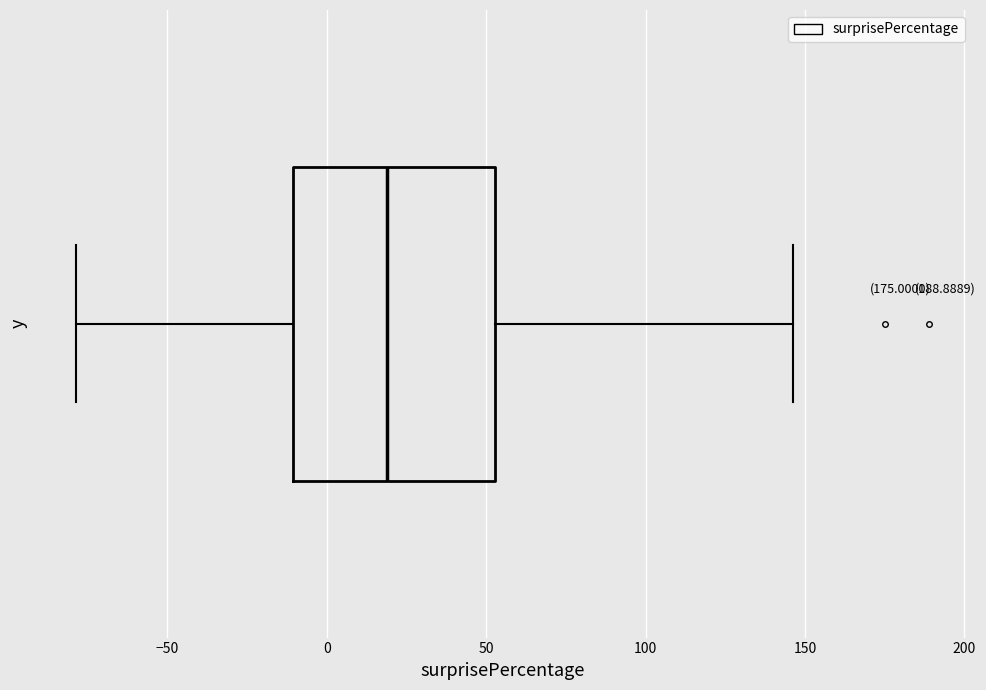

Read this box plot against the x-axis: the position of the median line, the range covered by the box, and the ends of both whiskers. The values are not printed on the chart, so give them approximately, as read against the axis.

median 20, box -10 to 55, whiskers -80 to 145